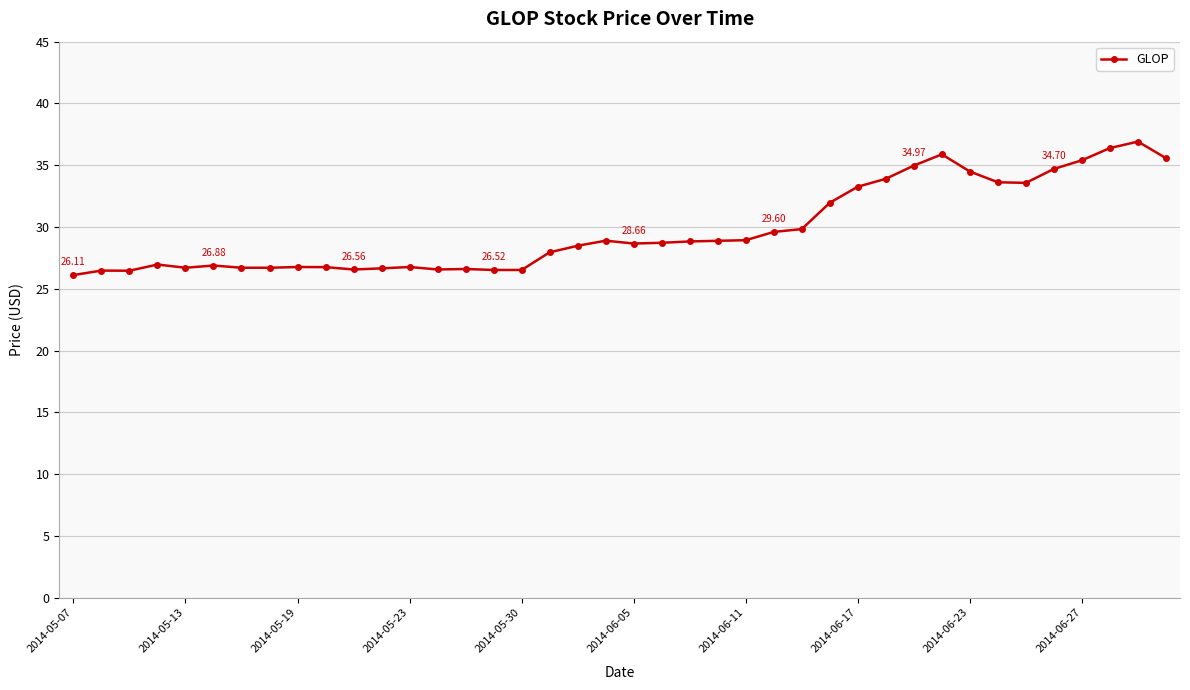

True or false: there are more than 1 points higher than both neighbors.

True